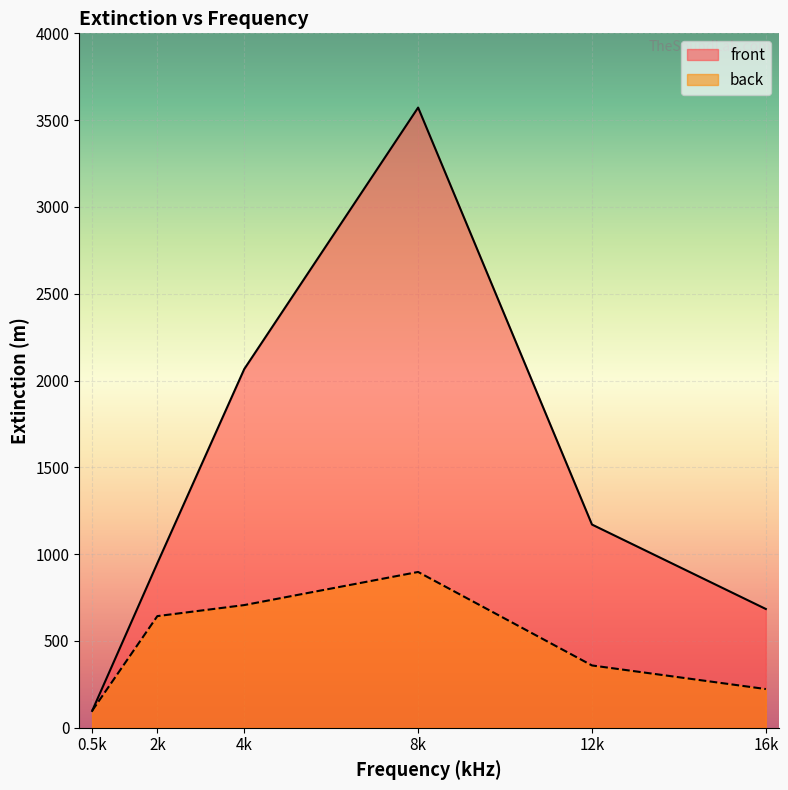

After their last crossing, which series has the higher values: back or front?

front